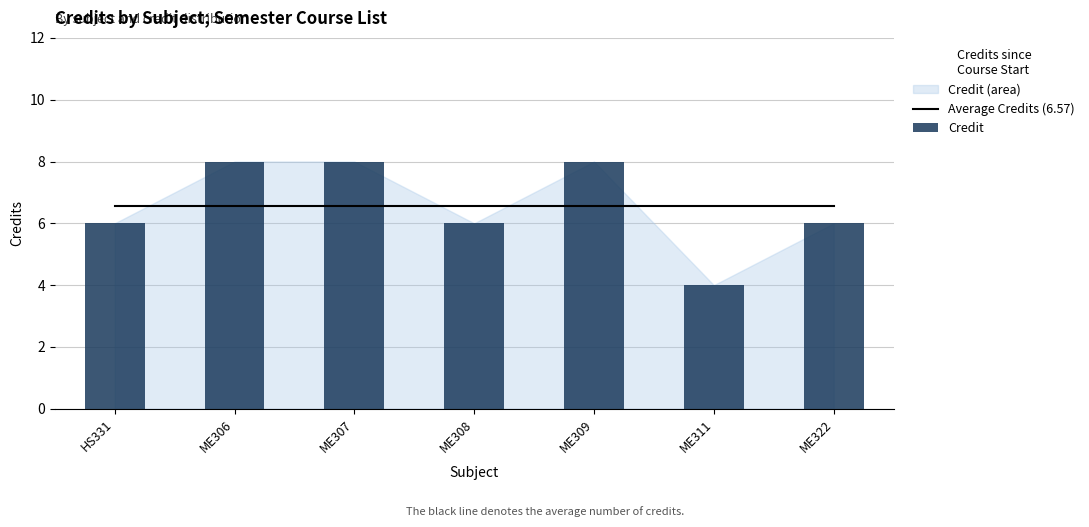

What is the spread (max minus min) of values at HS331?

0.6